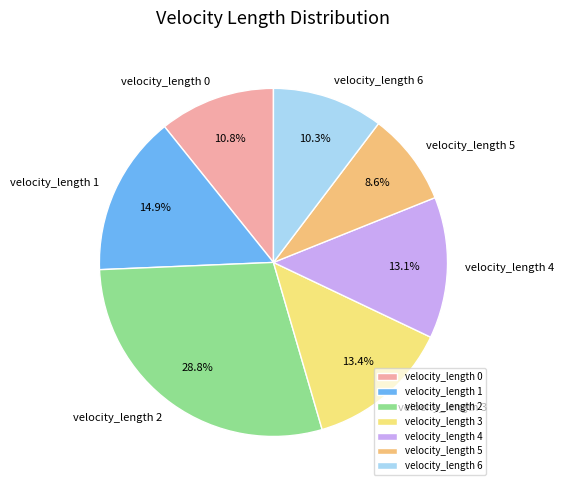

Combined, do velocity_length 6 and velocity_length 3 account for over 50%?

No